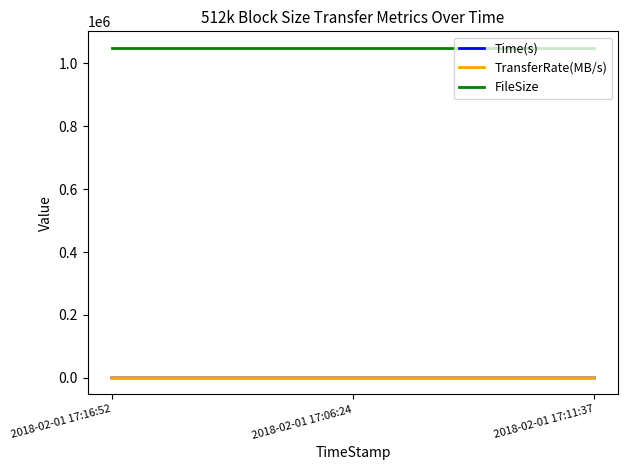

At how many categories does at least one series exceed 279798?

3